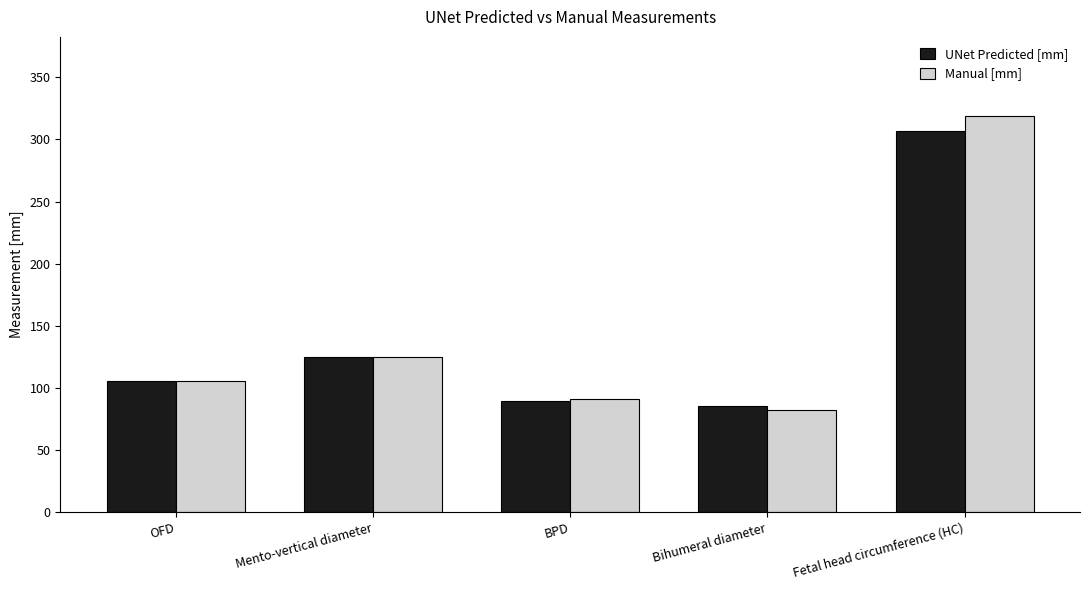

What is the sum of the UNet Predicted [mm] values at BPD and Mento-vertical diameter?

214.2